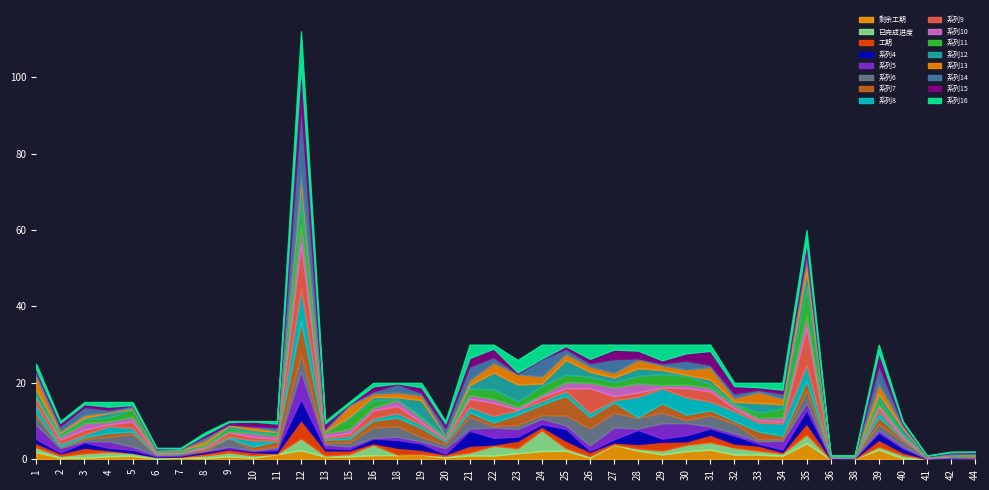

At which category is the sum across all series the highest?

12